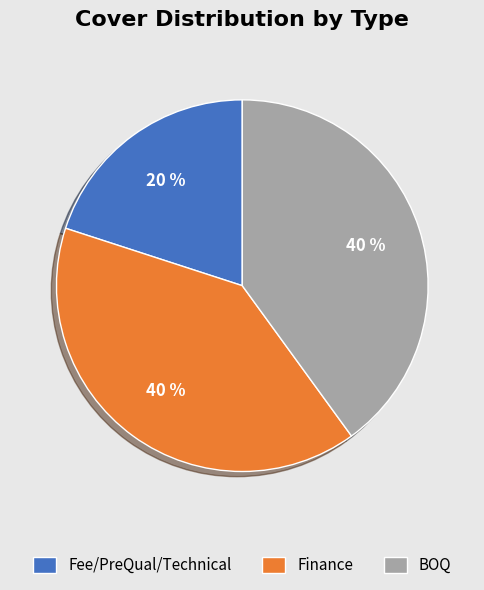

Does BOQ represent more than half of the total?

No